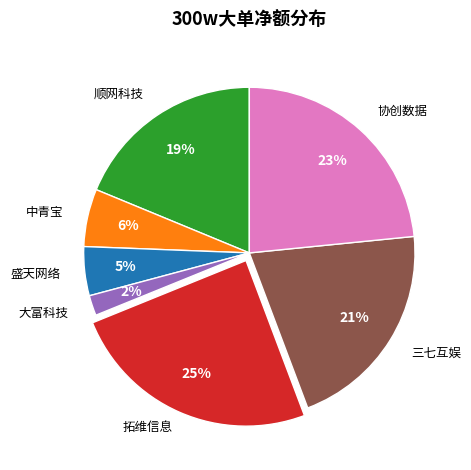

To the nearest percent, what is the difference between the 三七互娱 and 拓维信息 slice percentages?

4%